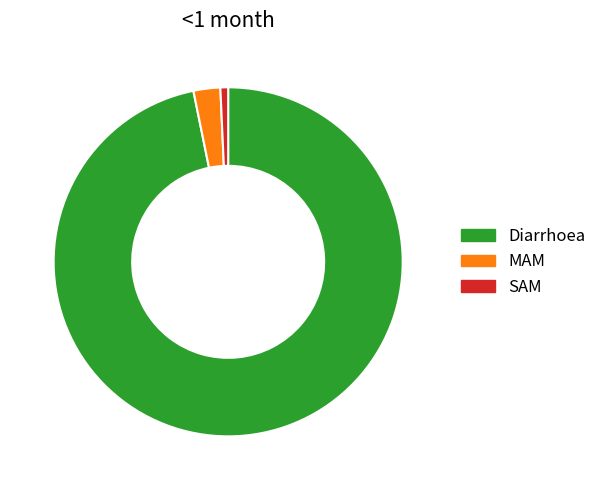

Is there any slice that represents more than half of the pie?

Yes